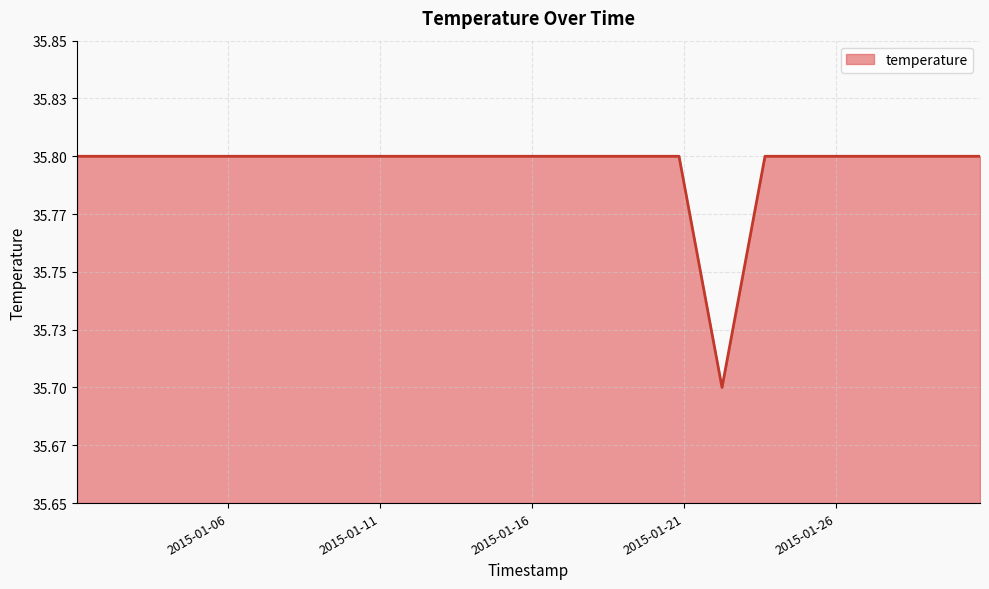

Is this an area chart (filled region under the line)?

Yes